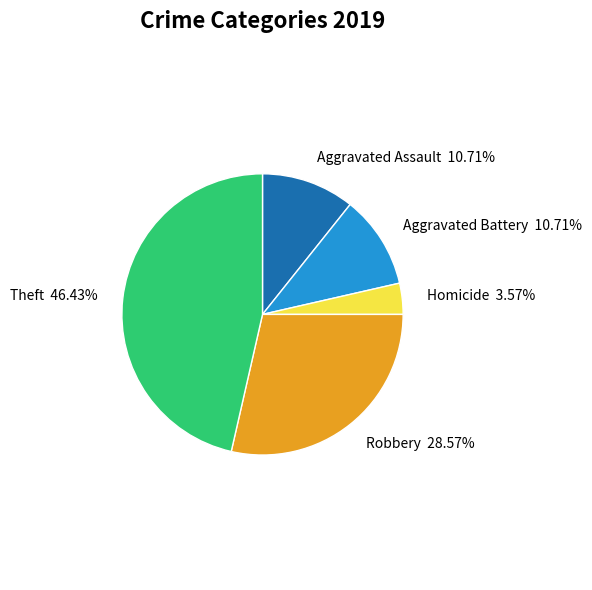

Which category has the smallest portion of the pie?

Homicide 3.57%